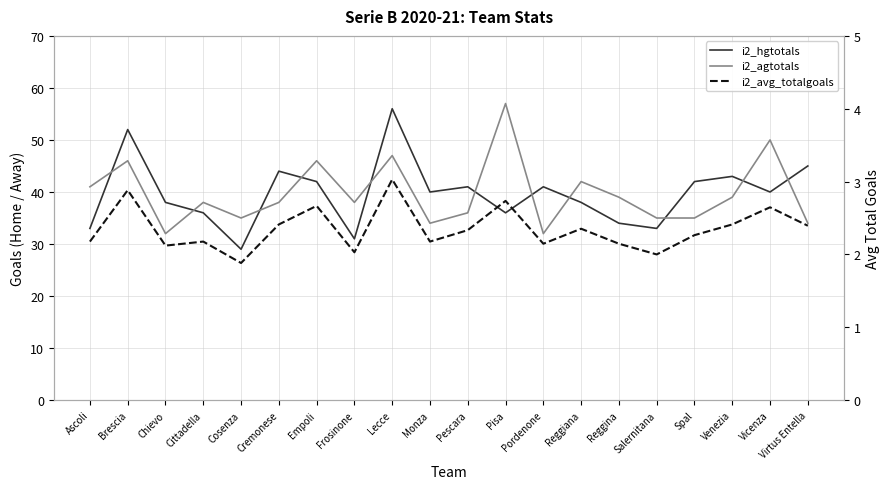

What is the label of the 6th point from the right?

Reggina